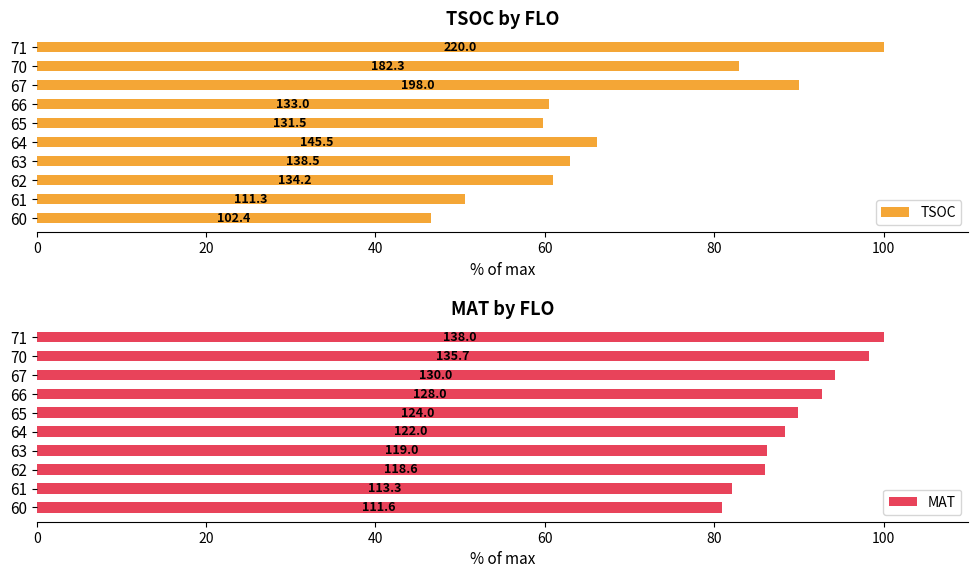

Which series changed the most between 100 and 9?

TSOC